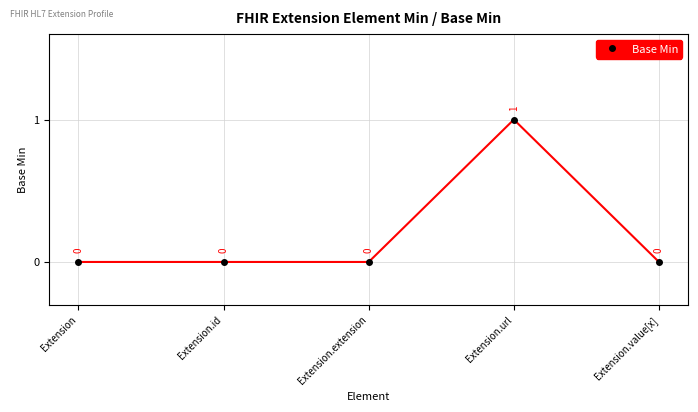

Does the chart display data point markers on the line(s)?

Yes